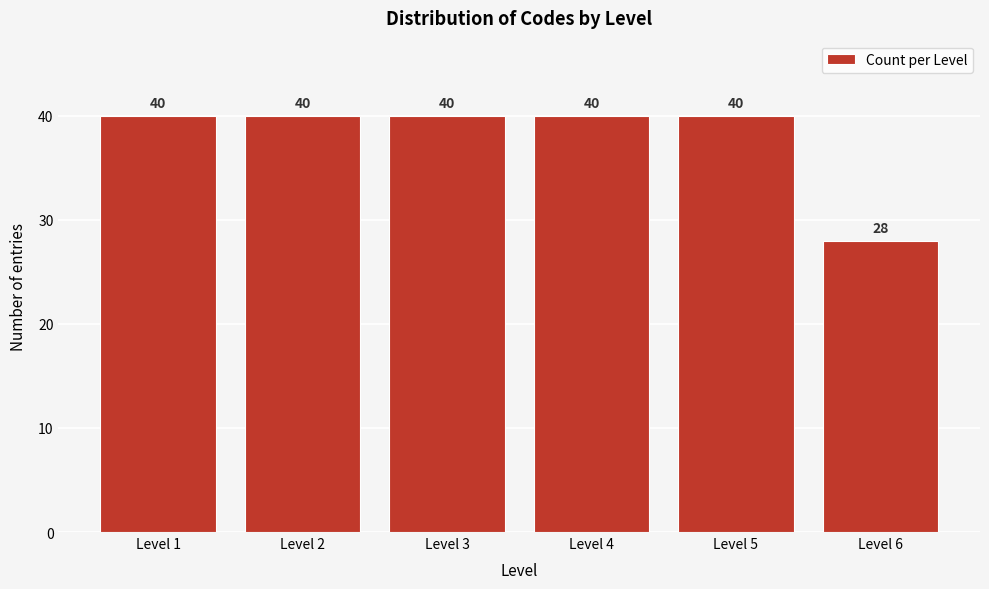

Reading right to left, what are all the values shown in this chart?

Level 6=28	Level 5=40	Level 4=40	Level 3=40	Level 2=40	Level 1=40